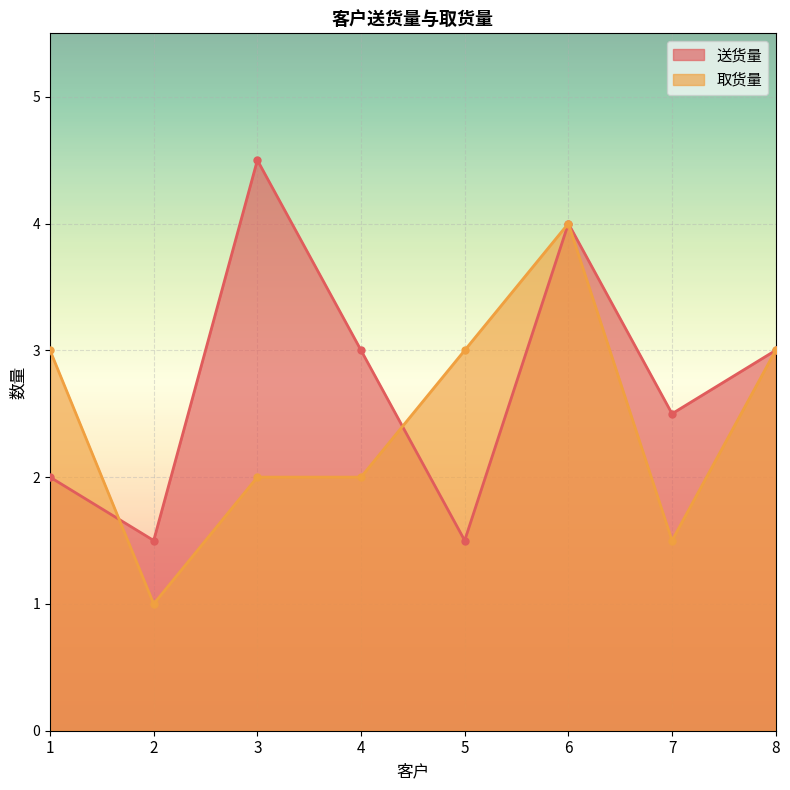

True or false: 送货量 has more than 2 interior local peaks.

False